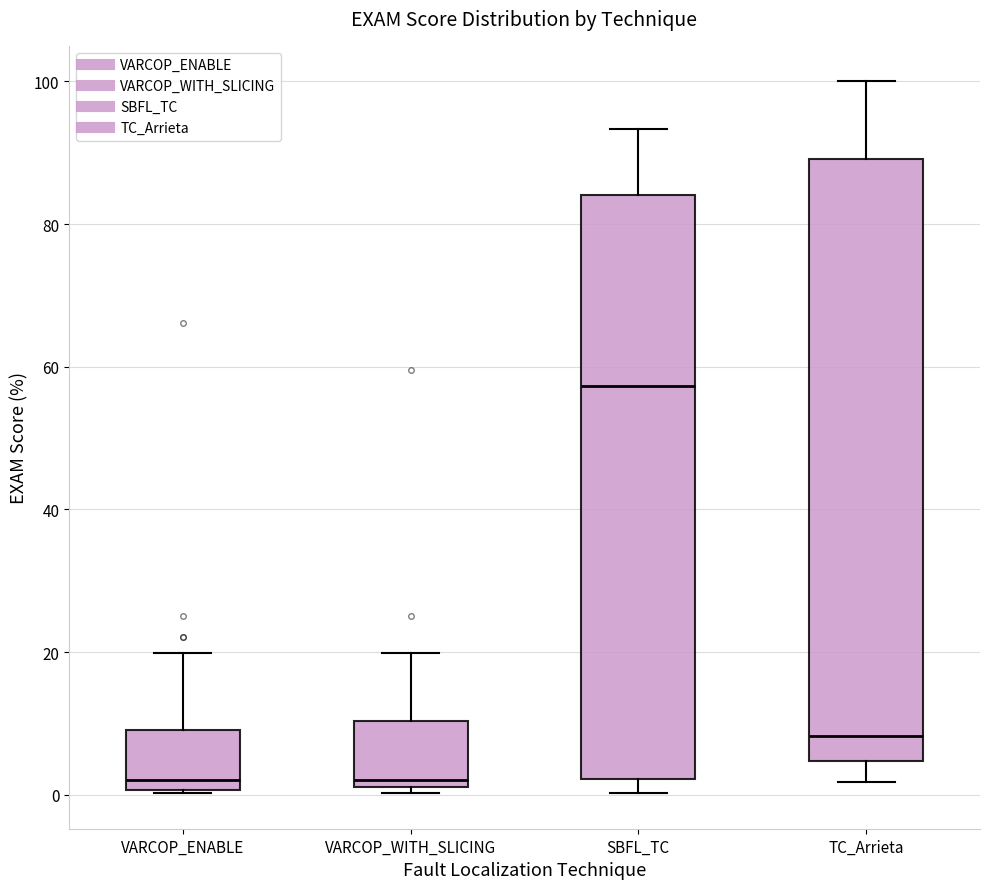

Where is the upper edge of the box for VARCOP_WITH_SLICING on the y-axis? The values are not printed on the chart, so give them approximately, as read against the axis.

10